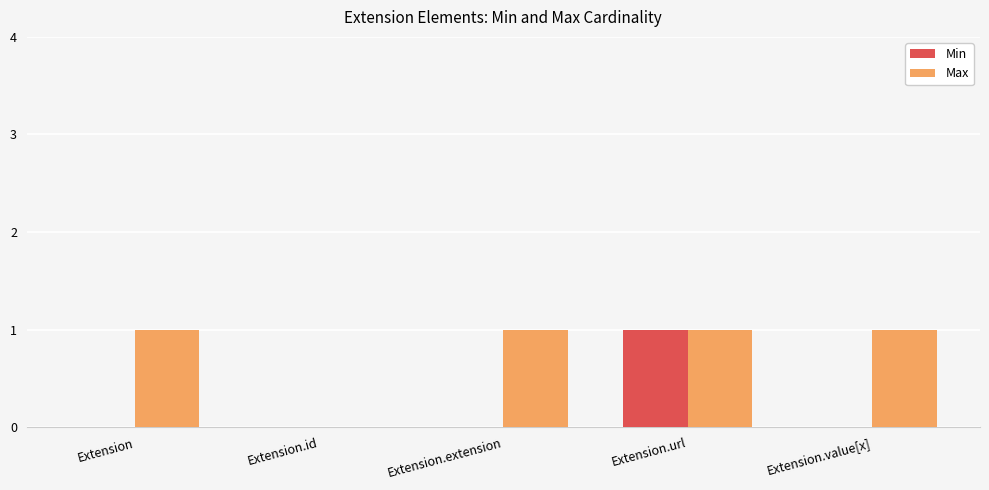

What is the sum of all Max values?

4